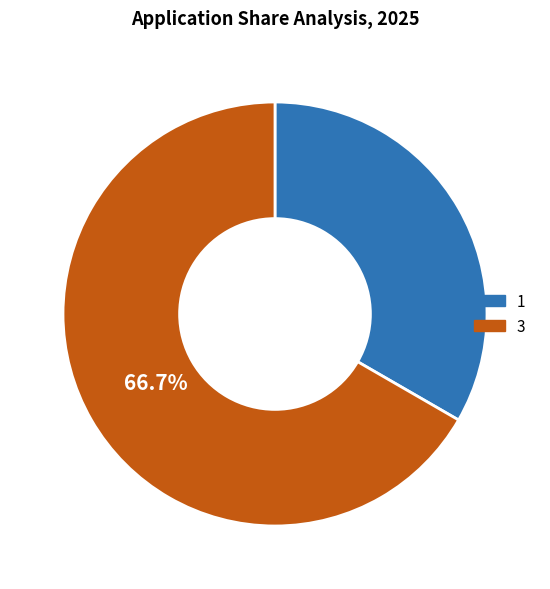

Is there any slice that represents more than half of the pie?

Yes